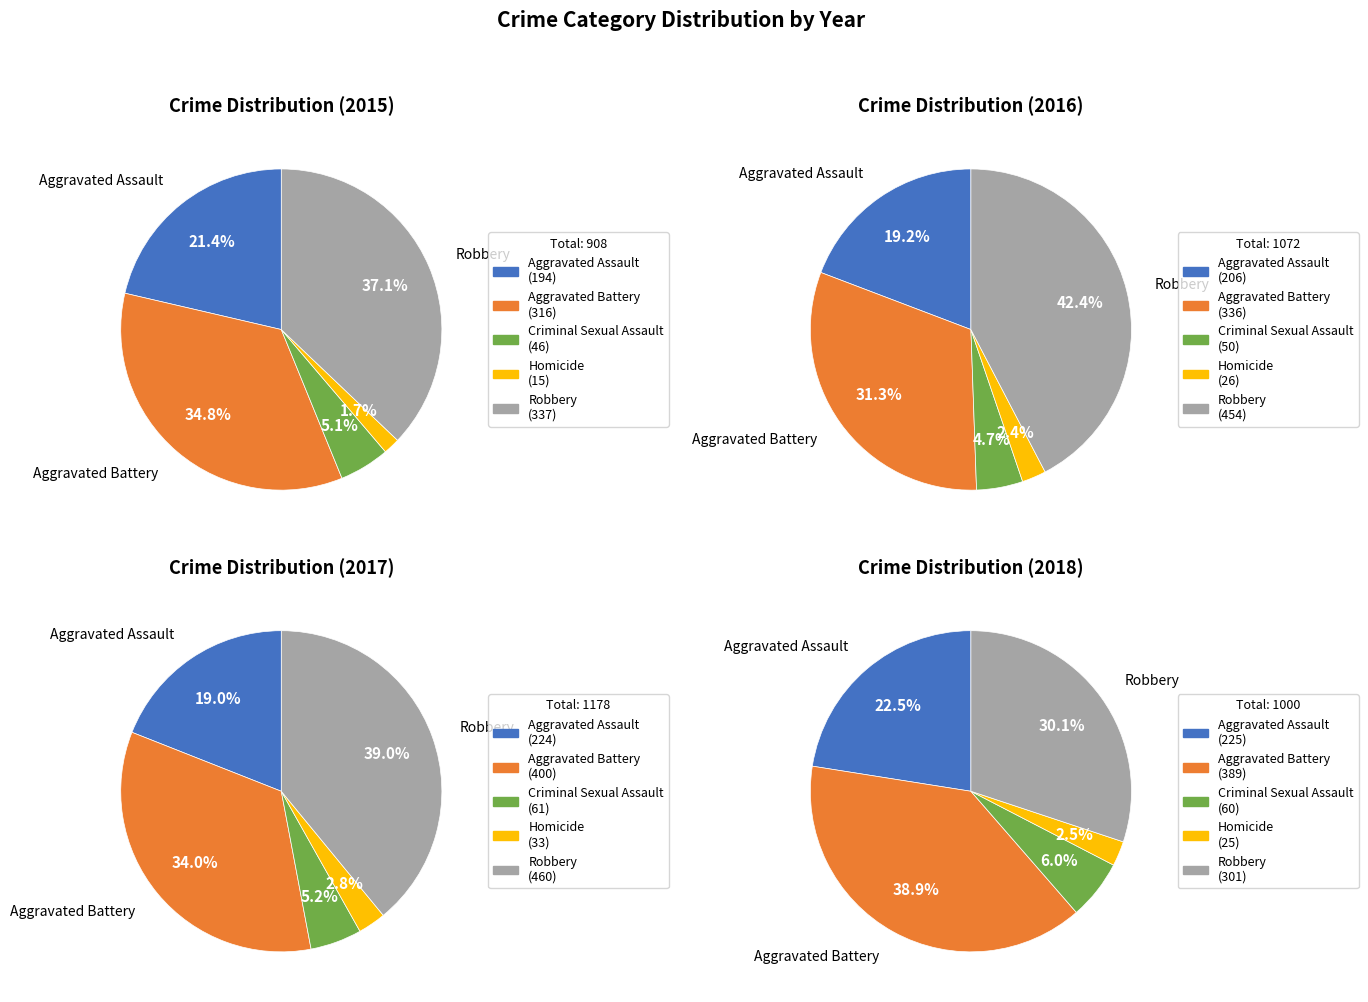

Rank the series at Aggravated Assault from highest to lowest value.

2018, 2017, 2016, 2015